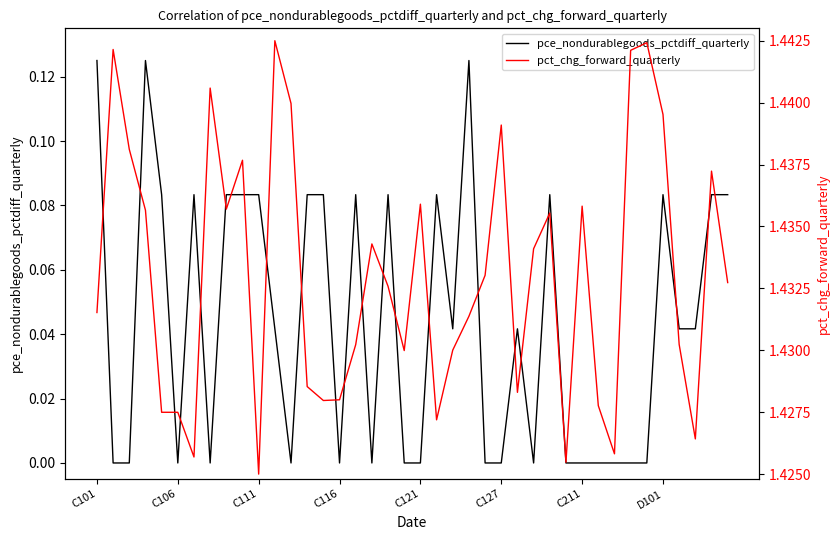

What is the sum of the pct_chg_forward_quarterly values at 21 and 17?

2.9